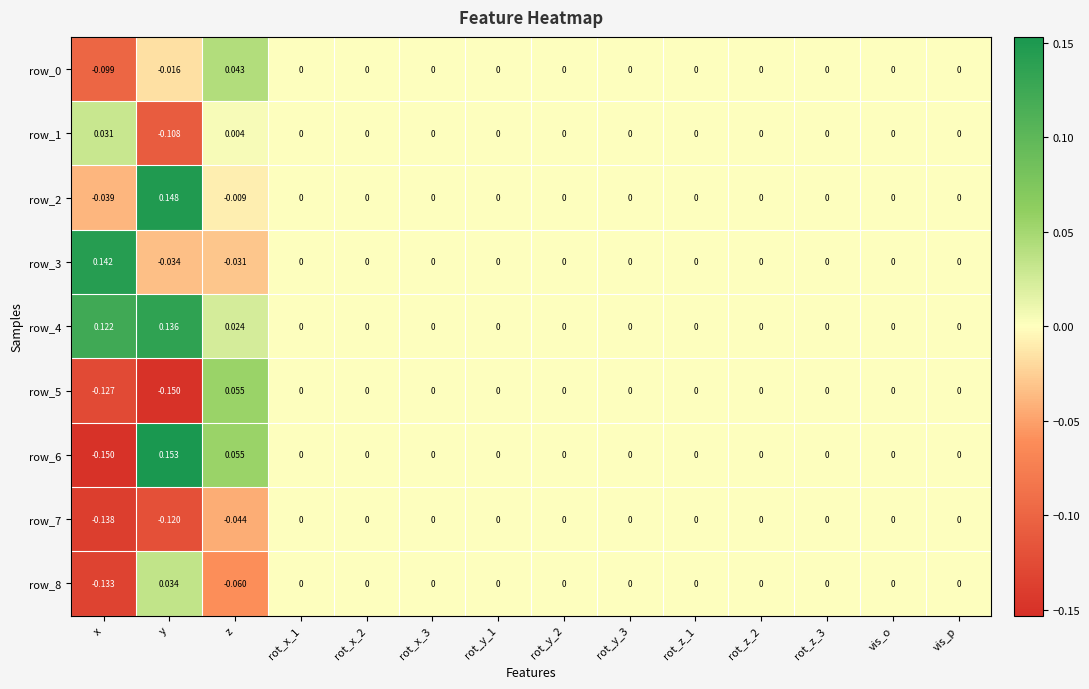

At which category is the sum across all series the highest?

y